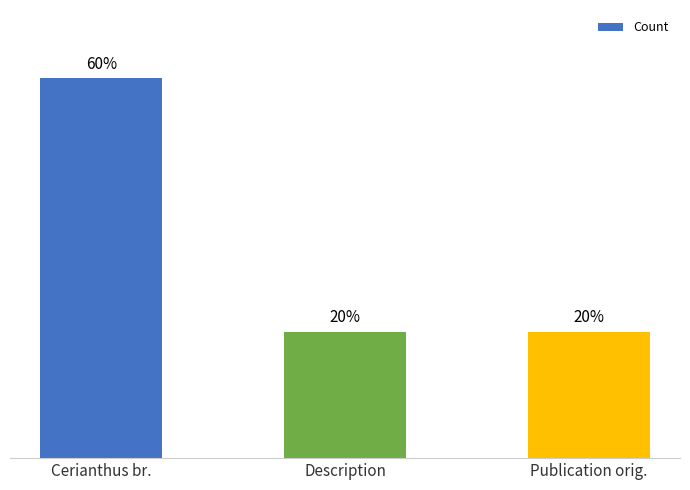

Between Cerianthus br. and Description, which is larger?

Cerianthus br.